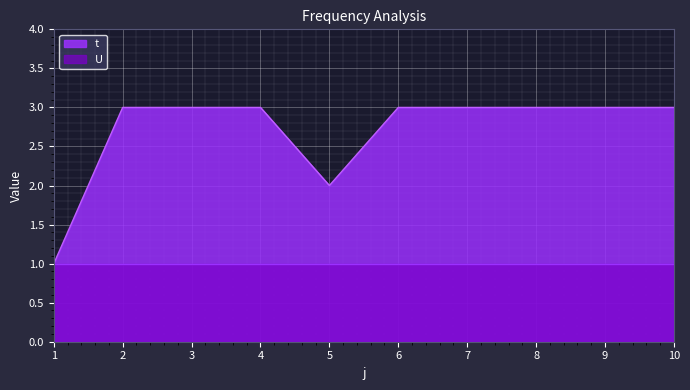

Reading right to left, what are all the values shown in this chart?

10=3	9=3	8=3	7=3	6=3	5=2	4=3	3=3	2=3	1=1